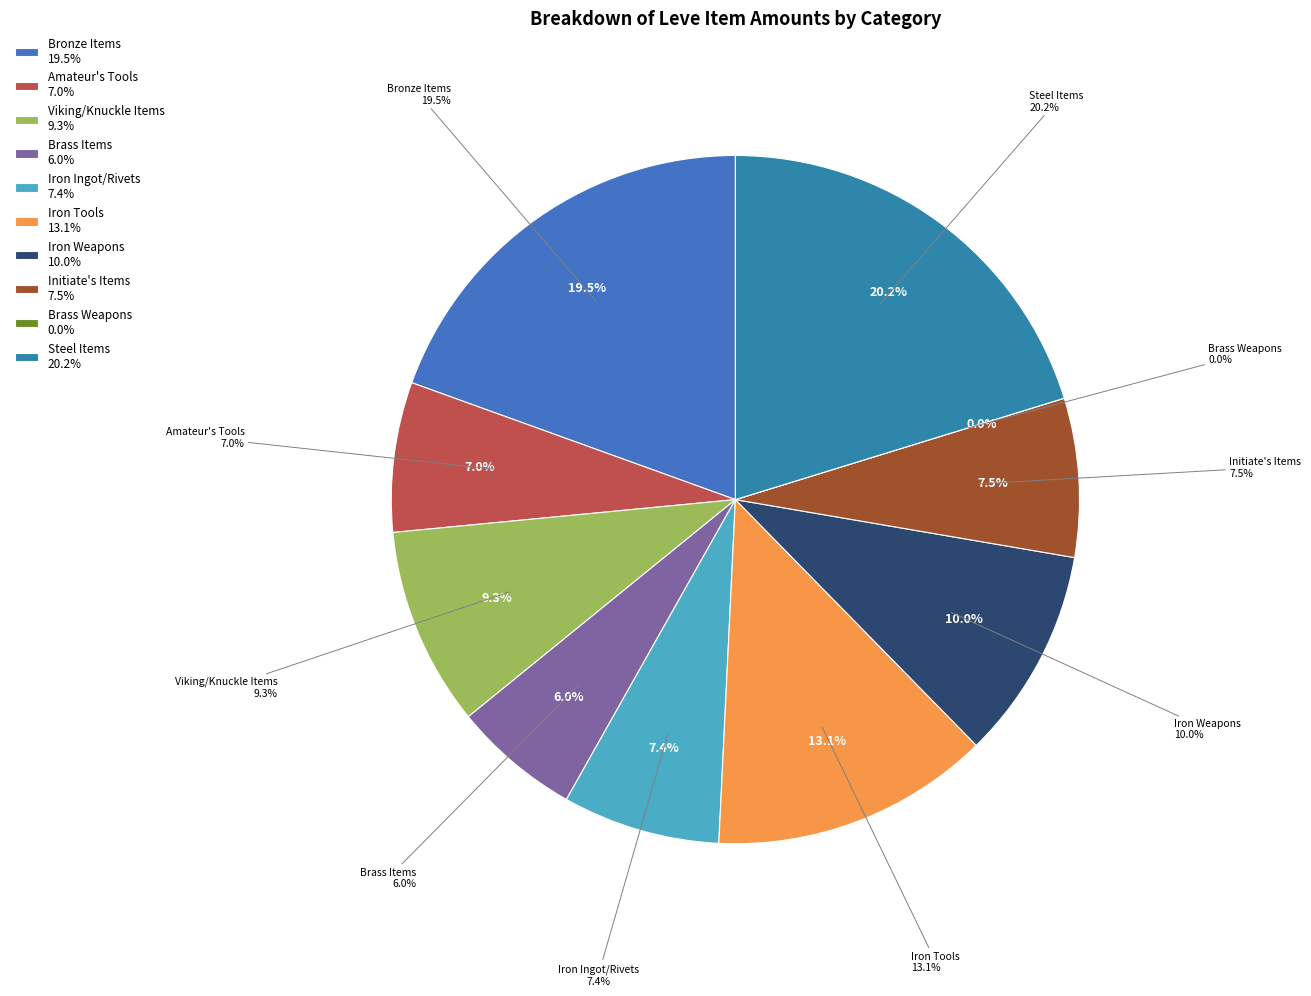

Is there any slice that represents more than half of the pie?

No